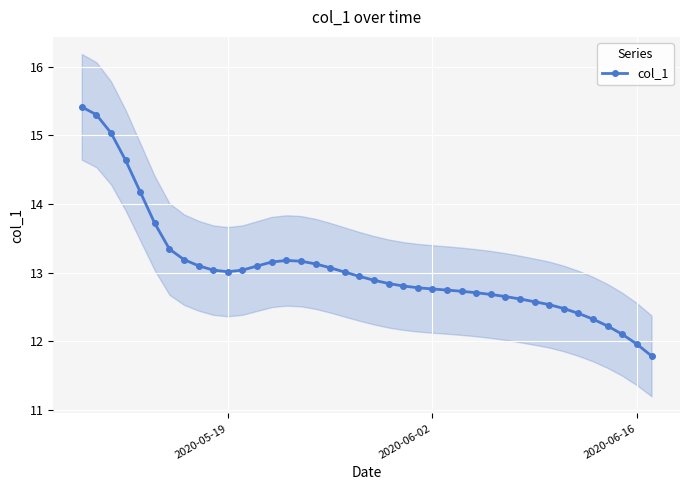

What is the difference between the maximum and minimum values?

3.6